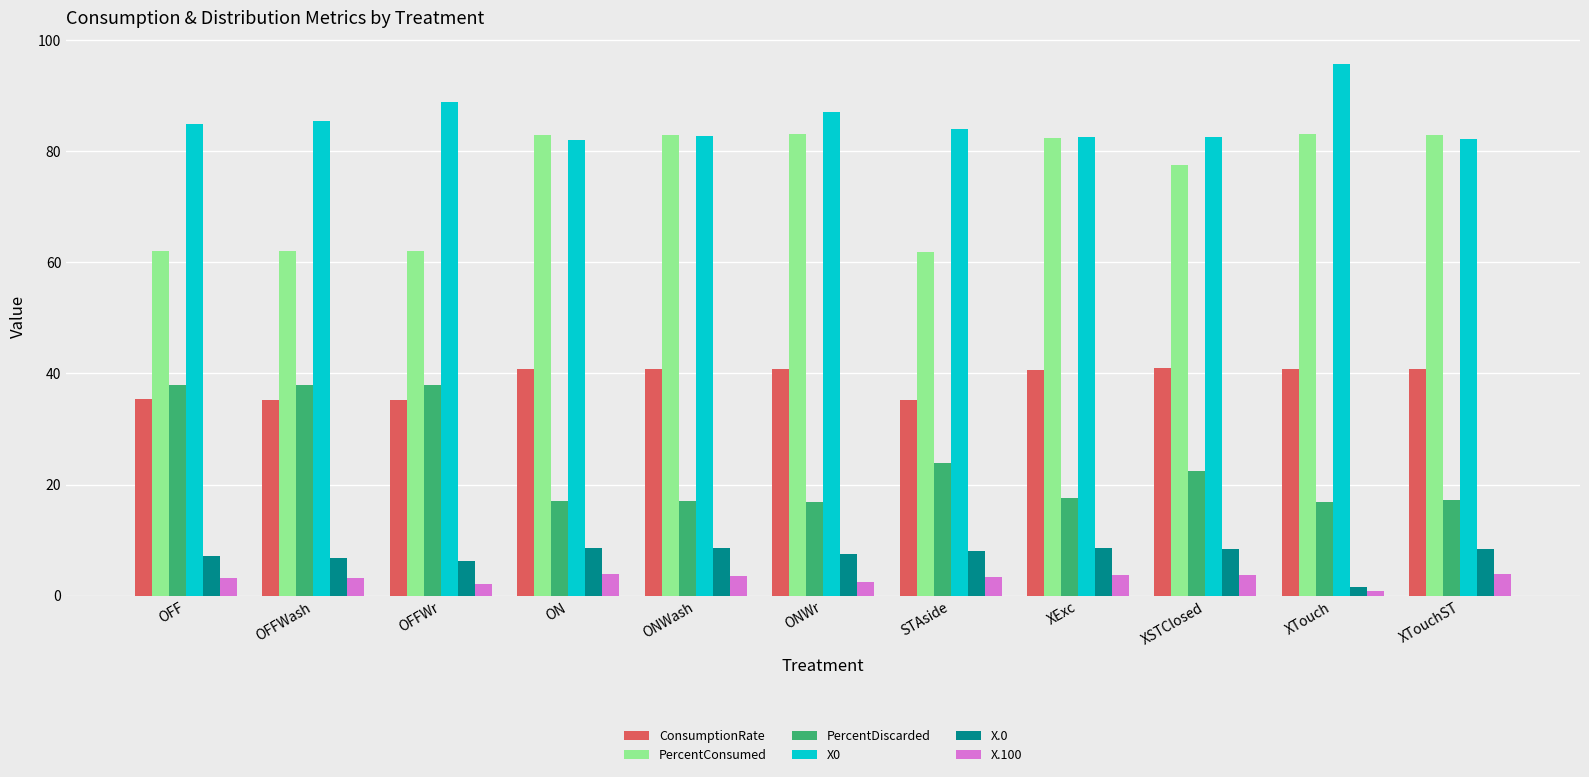

How many categories are shown in the chart?

11